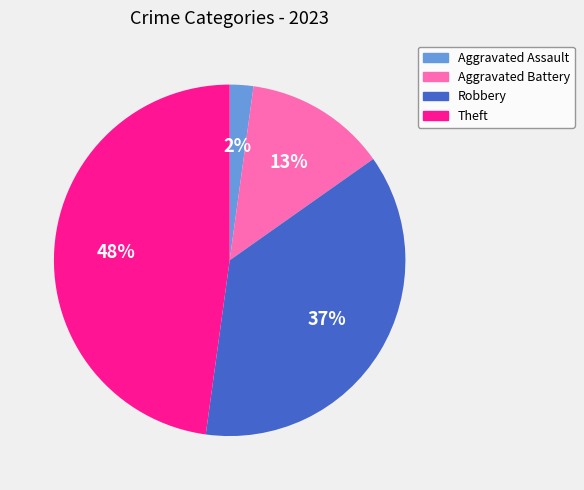

Do Theft and Aggravated Battery together represent more than half of the pie?

Yes